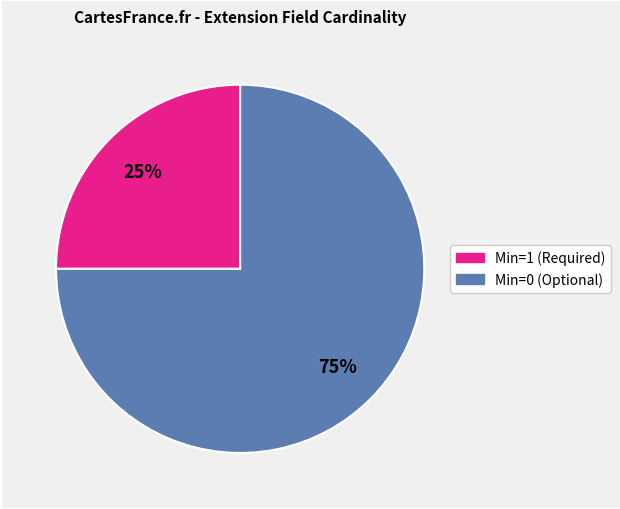

To the nearest percent, what is the difference between the largest and smallest slice percentages?

50%